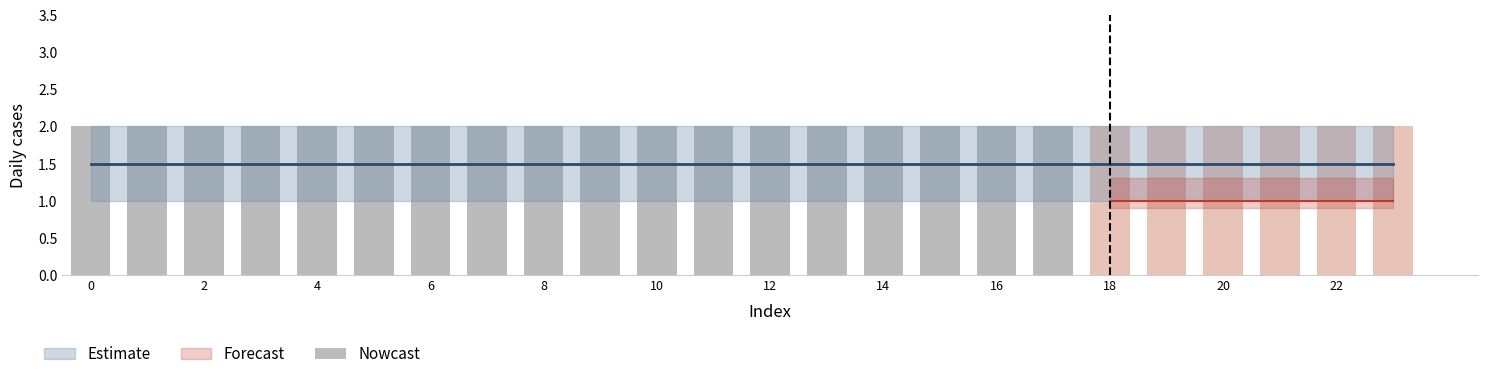

List the labels in order of 1 value, largest first.

0, 1, 2, 3, 4, 5, 6, 7, 8, 9, 10, 11, 12, 13, 14, 15, 16, 17, 18, 19, 20, 21, 22, 23